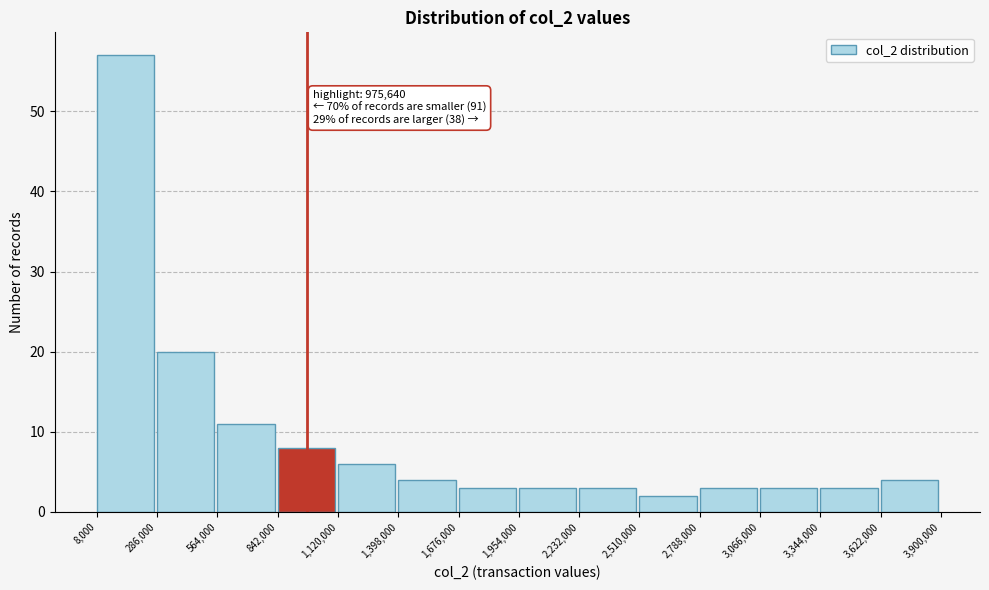

Over which range of the x-axis is the bar tallest?

8,000 to 286,000